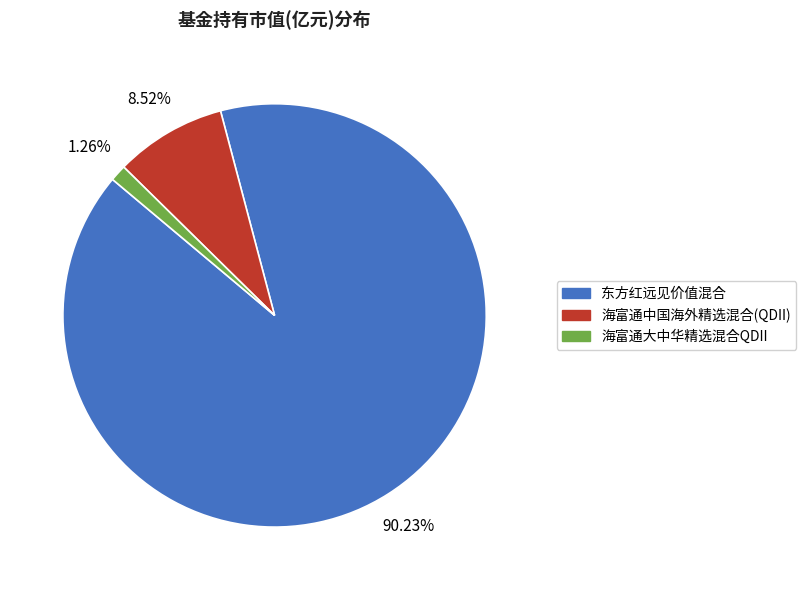

Rank the categories by value from highest to lowest.

东方红远见价值混合, 海富通中国海外精选混合(QDII), 海富通大中华精选混合QDII